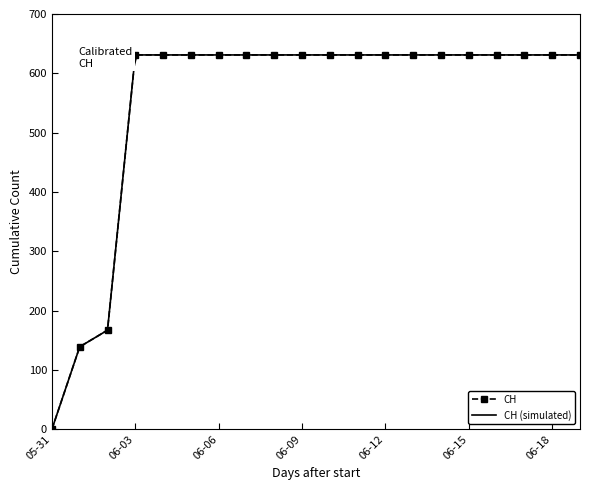

What position from the left is 2020-06-07?

8